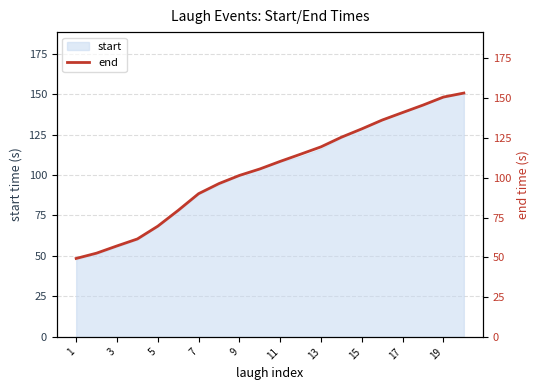

The value of start at 1 is 47.9. True or false?

True